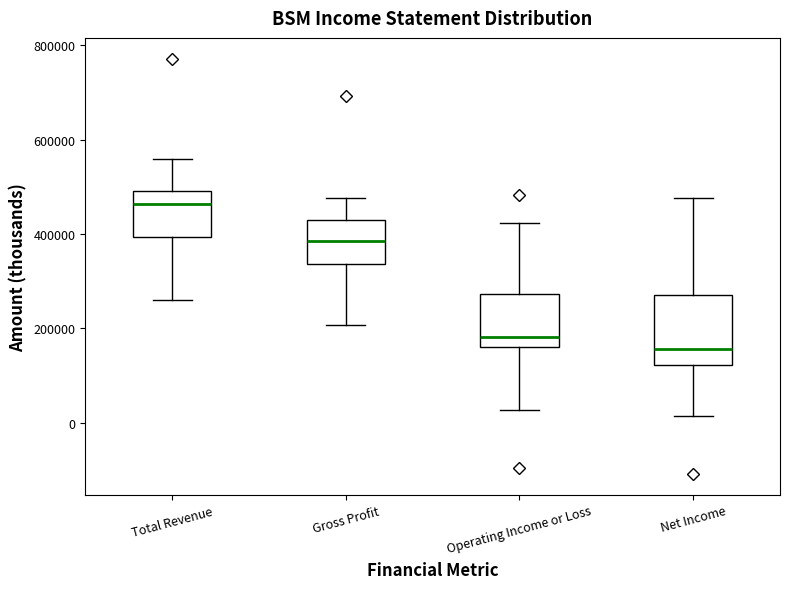

Which box has the highest median line?

Total Revenue